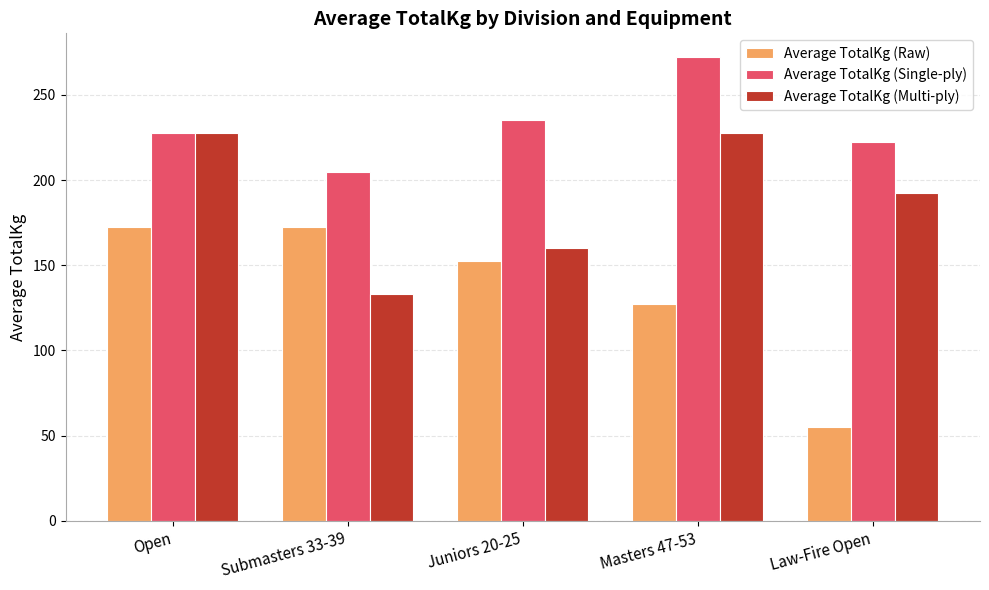

Rank the series by their maximum value, from highest to lowest.

Average TotalKg (Single-ply), Average TotalKg (Multi-ply), Average TotalKg (Raw)